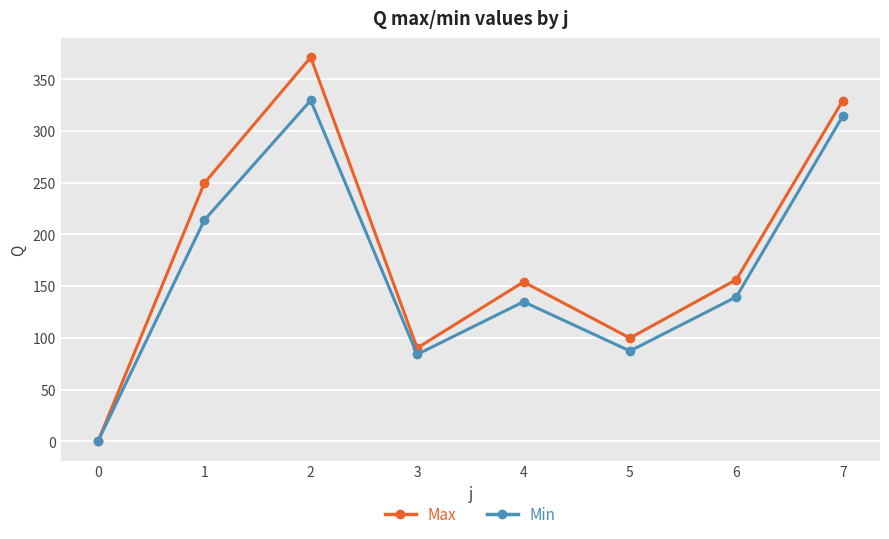

Is the value of Max at 0 greater than the value of Min at 7?

No